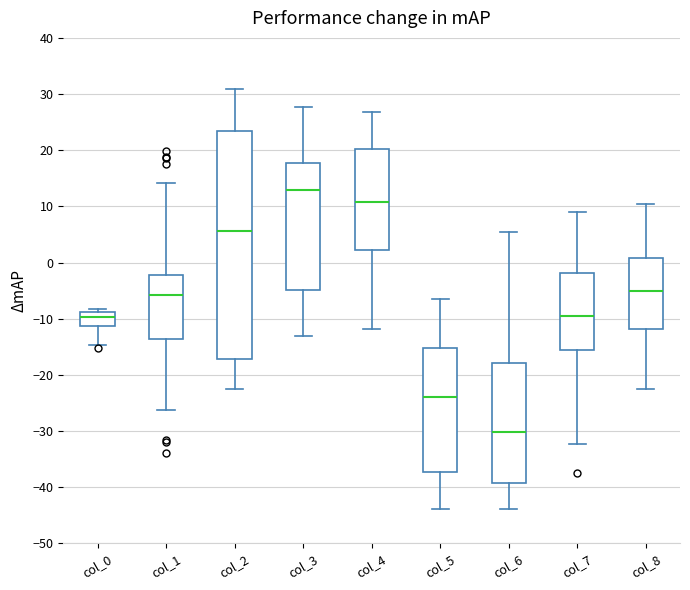

Comparing the boxes themselves (not the whiskers), which one is the tallest?

col_2